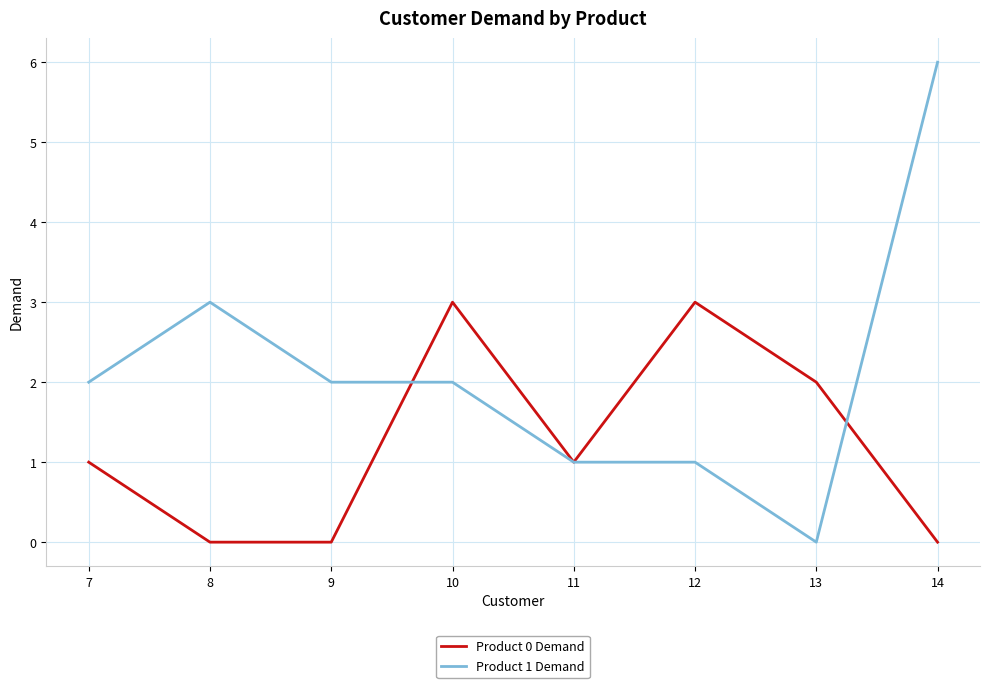

Does the chart have visible grid lines?

Yes